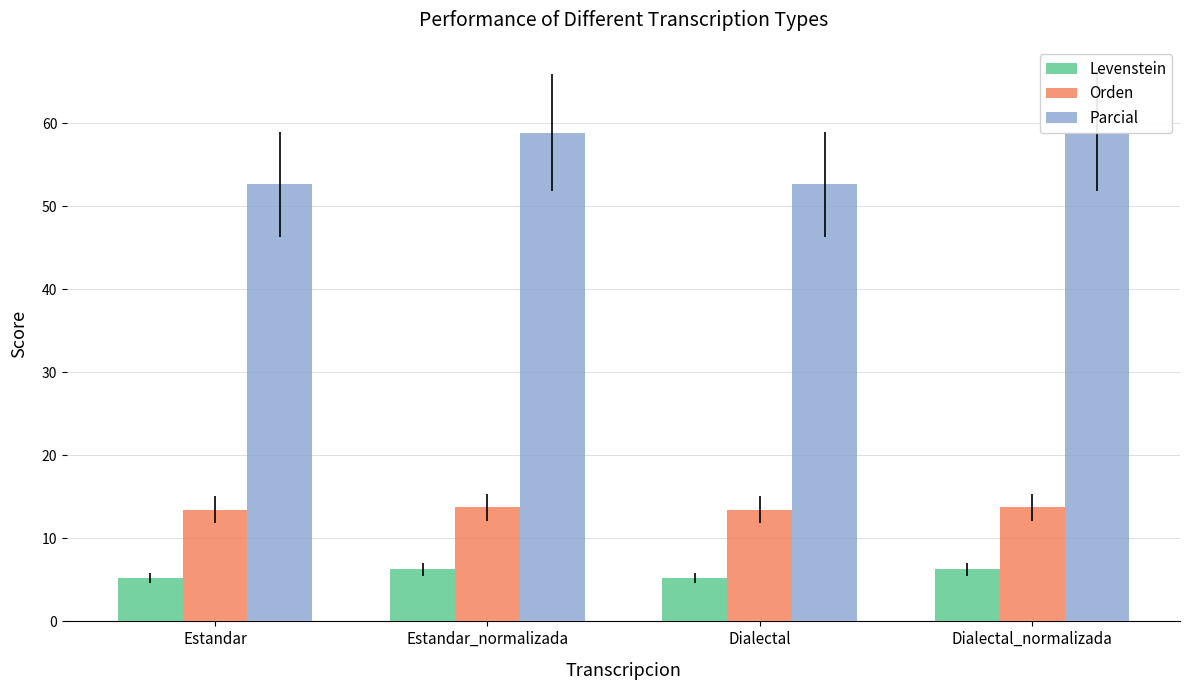

Reading left to right, what are all the values shown in this chart?

Levenstein: 5.2	6.2	5.2	6.2
Orden: 13.5	13.7	13.5	13.7
Parcial: 52.6	58.8	52.6	58.8